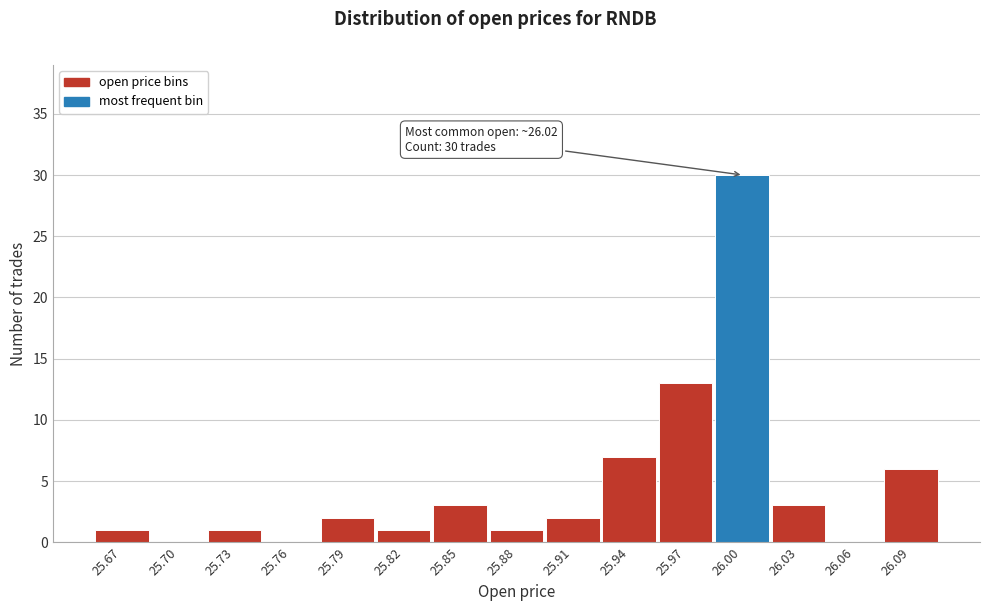

Reading right to left, what are all the values shown in this chart?

26.09=6	26.06=0	26.03=3	26.00=30	25.97=13	25.94=7	25.91=2	25.88=1	25.85=3	25.82=1	25.79=2	25.76=0	25.73=1	25.70=0	25.67=1